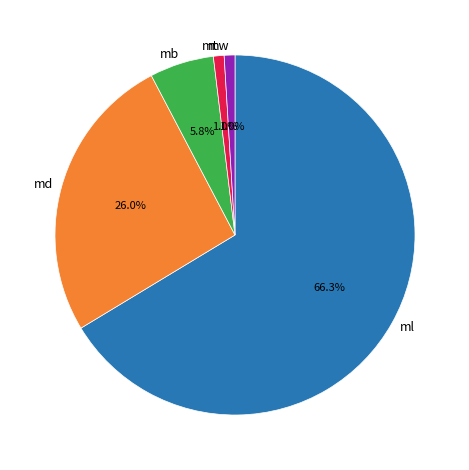

Is there any slice that represents more than half of the pie?

Yes